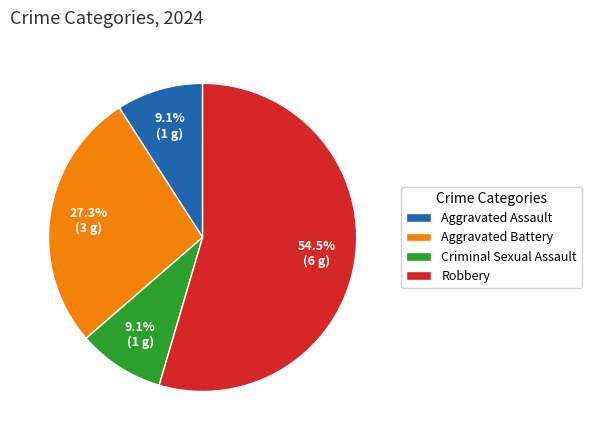

To the nearest percent, what percentage of the pie is Criminal Sexual Assault?

9%